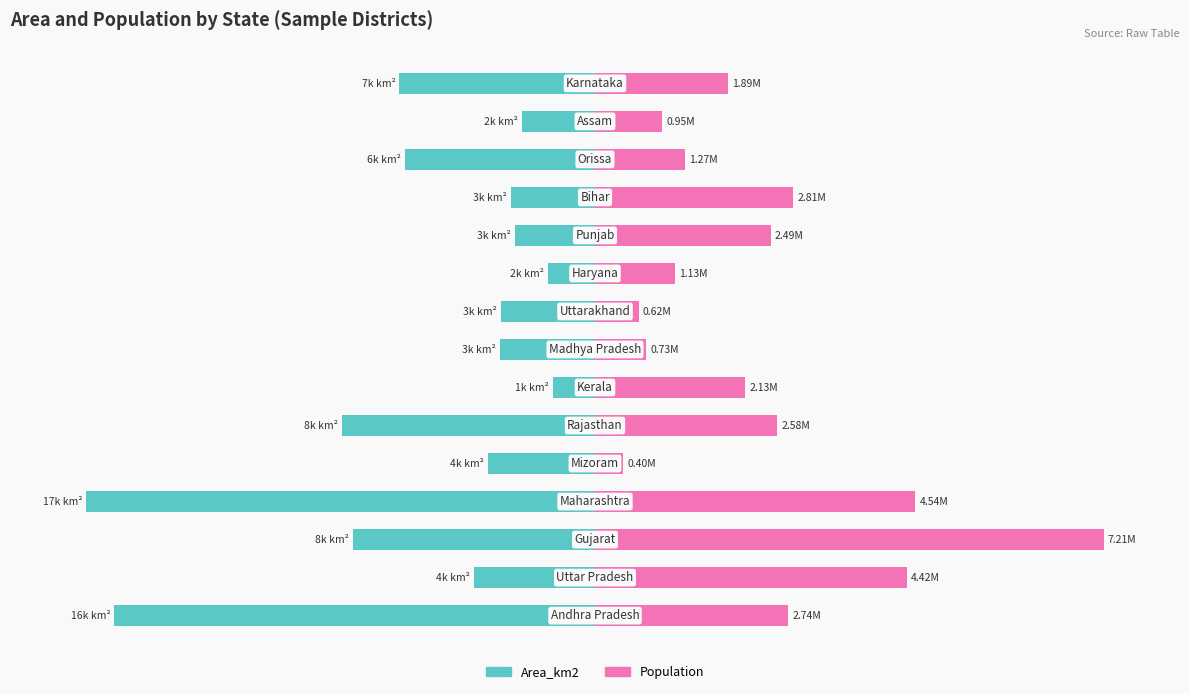

How many groups of bars are there?

15